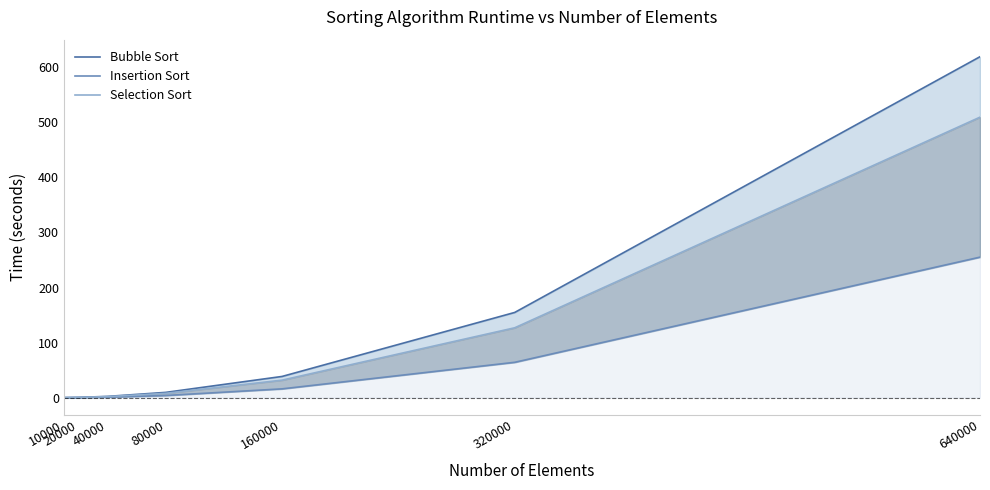

What are all the series names shown in the legend?

Bubble Sort, Insertion Sort, Selection Sort